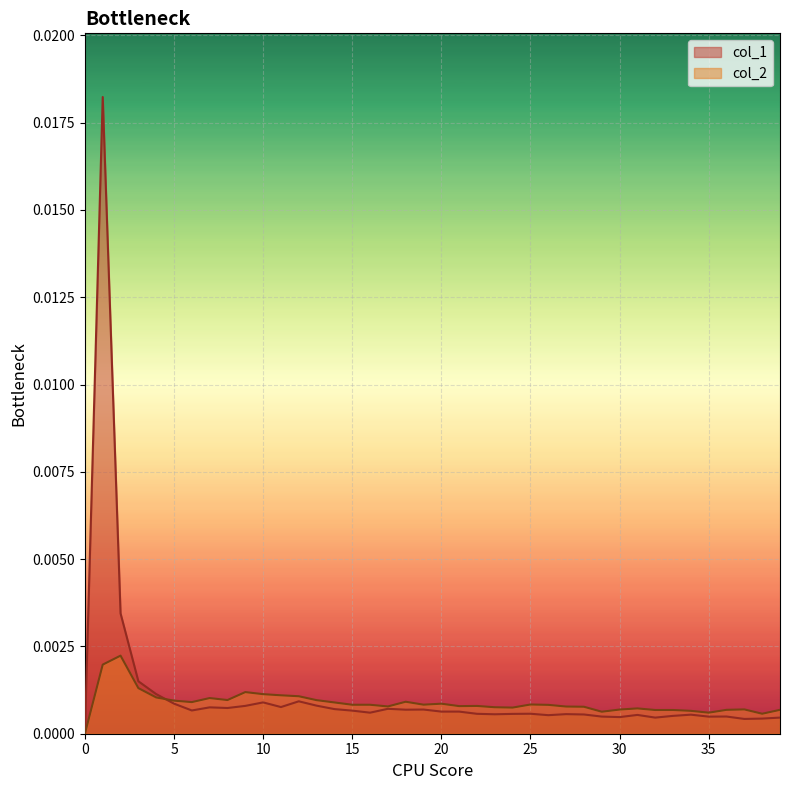

Which series has the largest range (max minus min)?

col_1